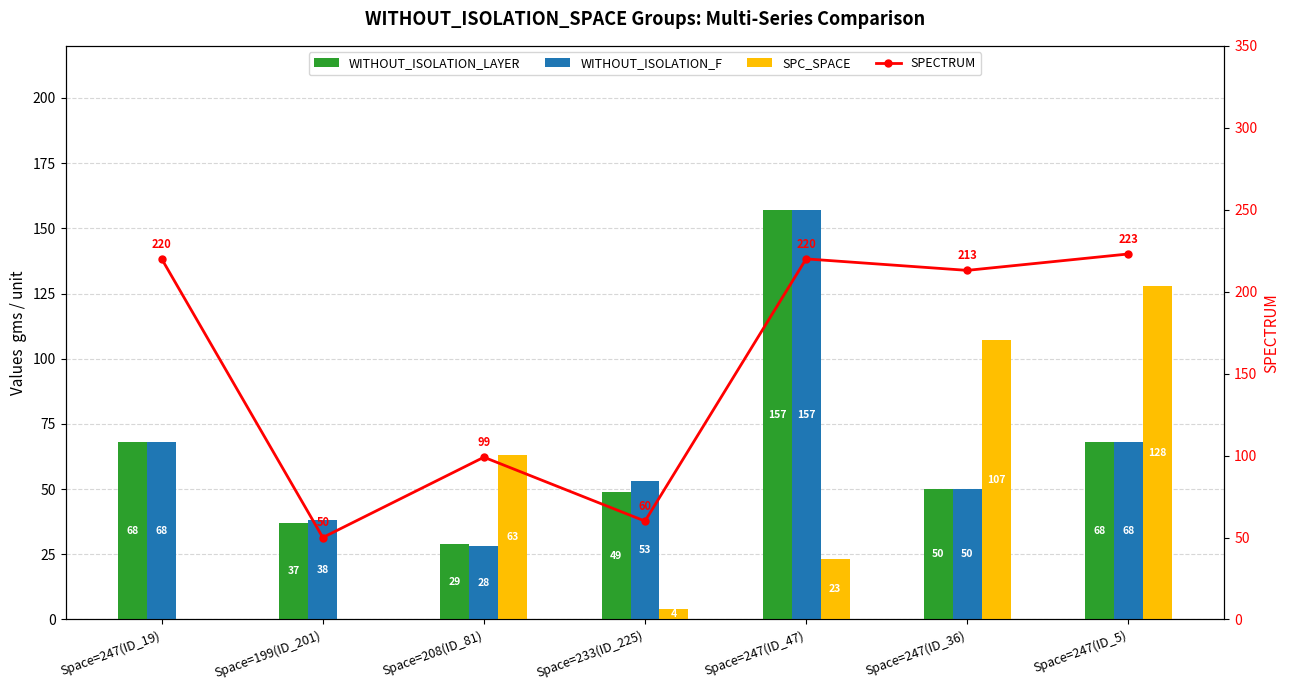

How many data points in SPC_SPACE are less than 23?

3